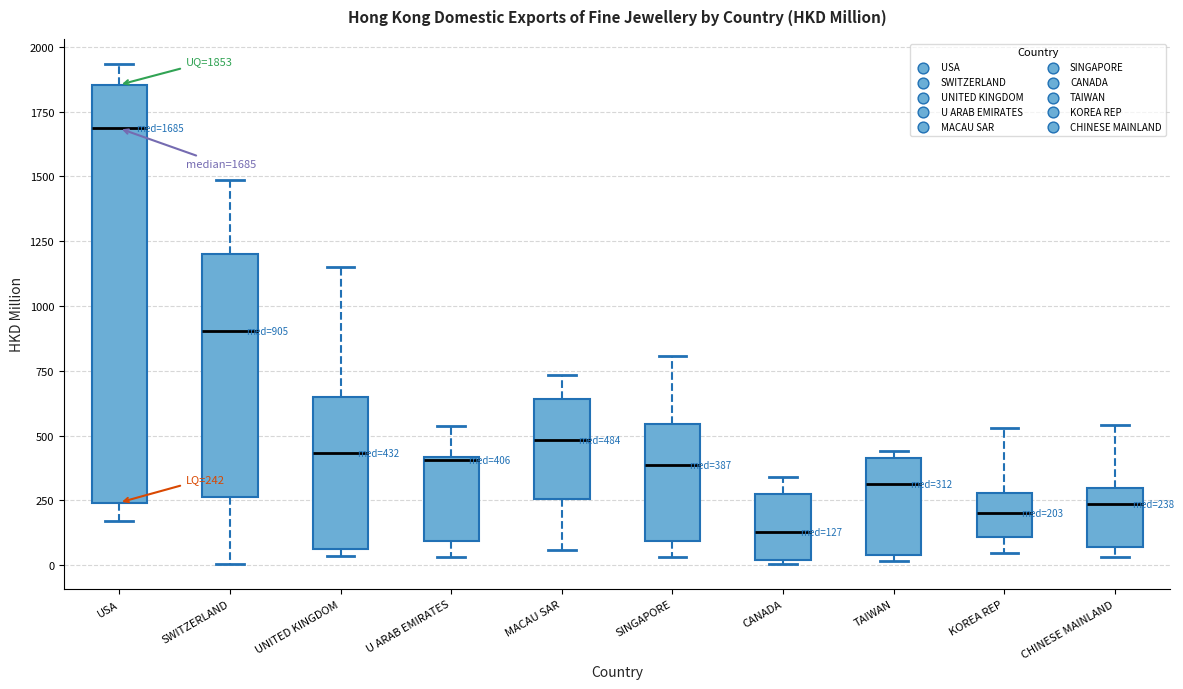

Which box is the tallest, from its lower edge to its upper edge?

USA